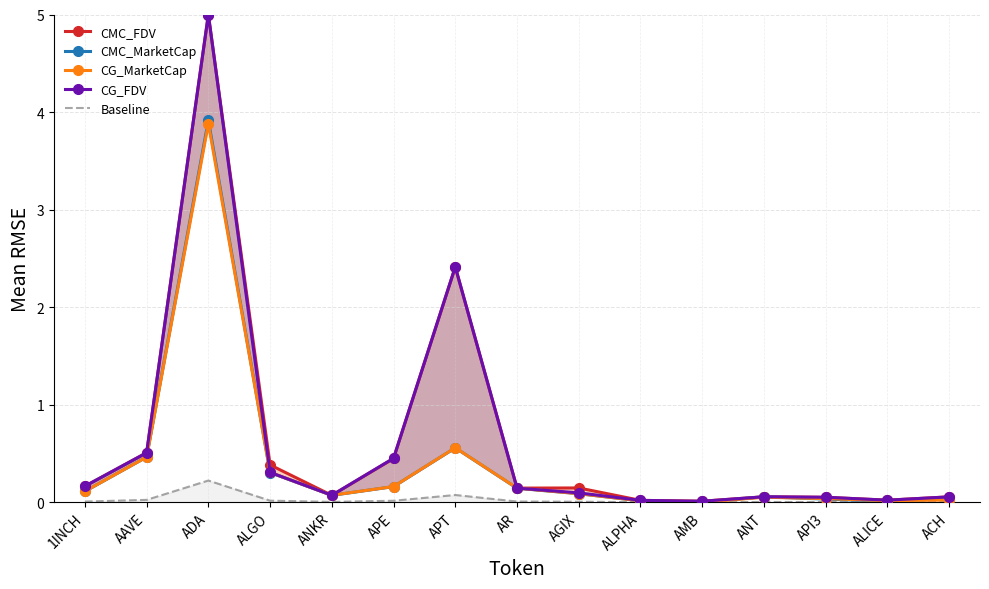

What is the value of the CMC_MarketCap point at the 1st from the left?

0.1